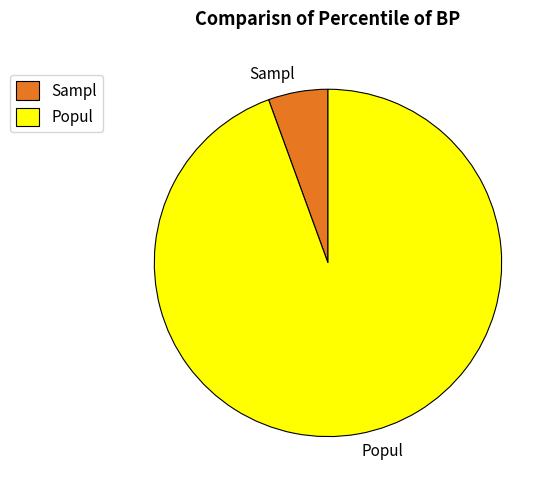

Is the sum of Sampl and Popul greater than half?

Yes